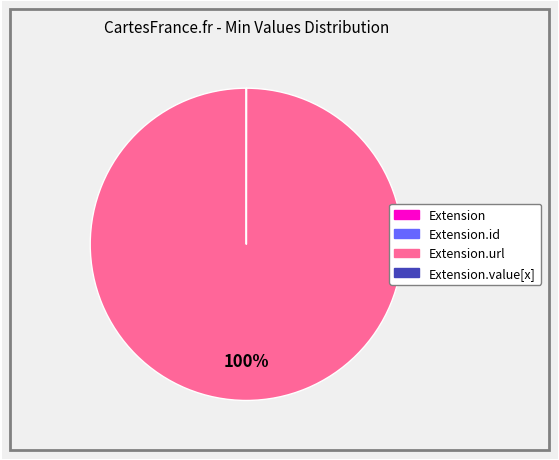

Is there any slice that represents more than half of the pie?

Yes